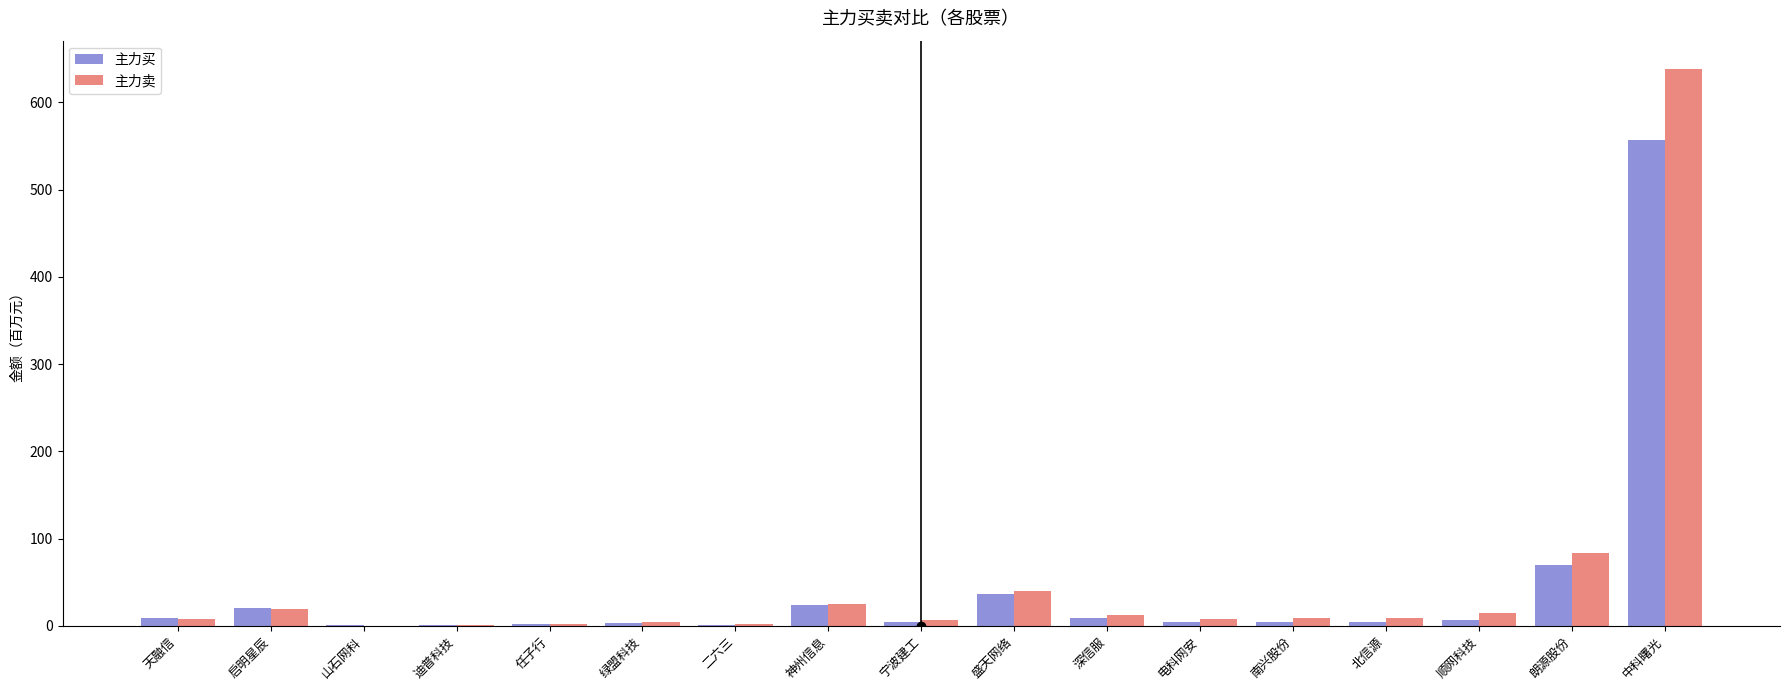

What is the average value of the 主力卖 series?

51.8